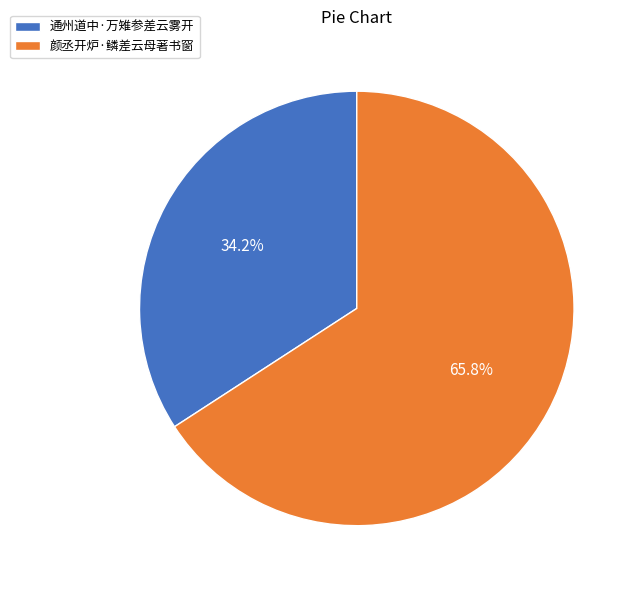

Is 颜丞开炉·鳞差云母著书窗 the majority of the pie?

Yes